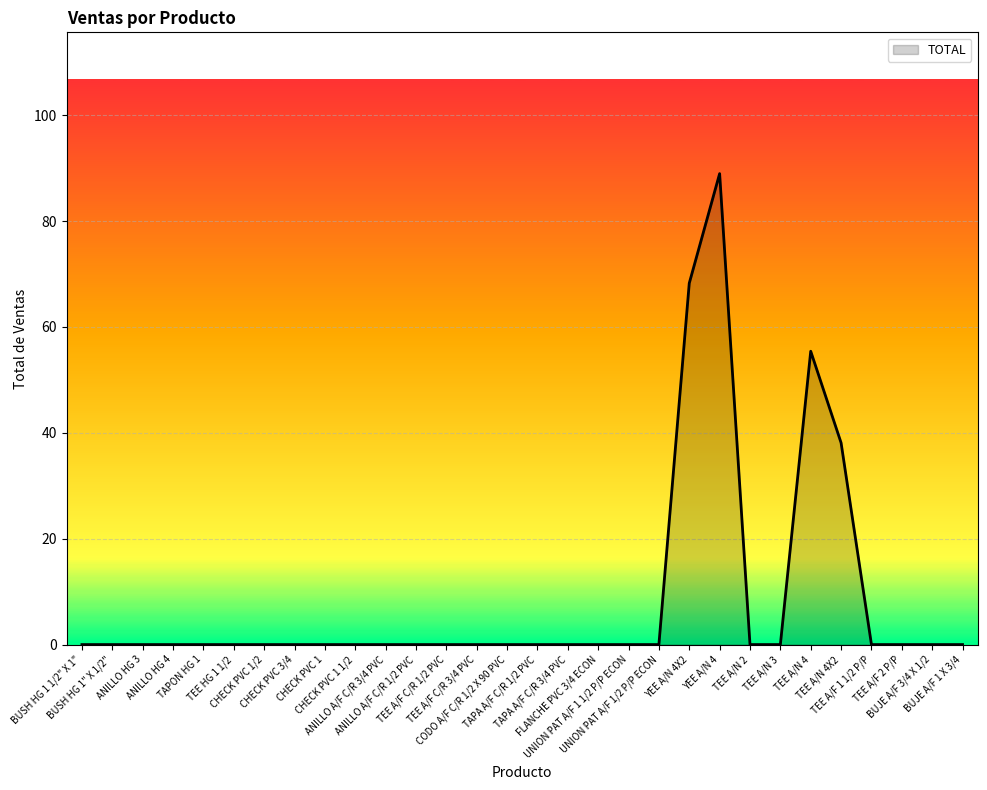

True or false: the data shows 0.0 at FLANCHE PVC 3/4 ECON.

True